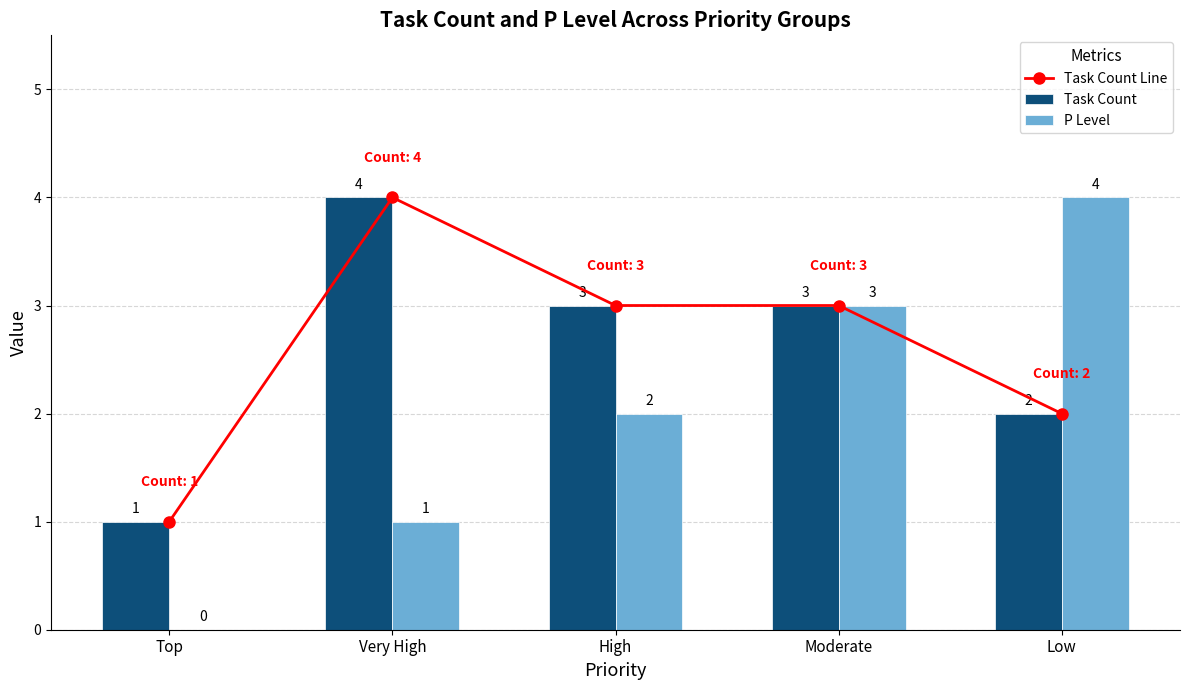

Which series has the largest range (max minus min)?

P Level